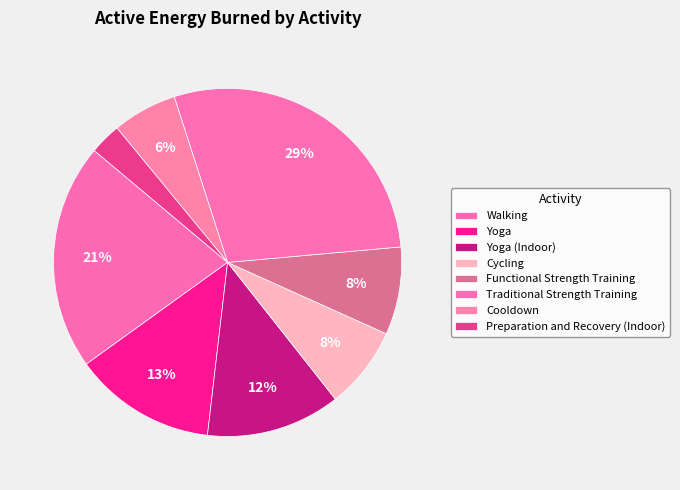

Rank the categories by value from highest to lowest.

Traditional Strength Training, Walking, Yoga, Yoga (Indoor), Functional Strength Training, Cycling, Cooldown, Preparation and Recovery (Indoor)